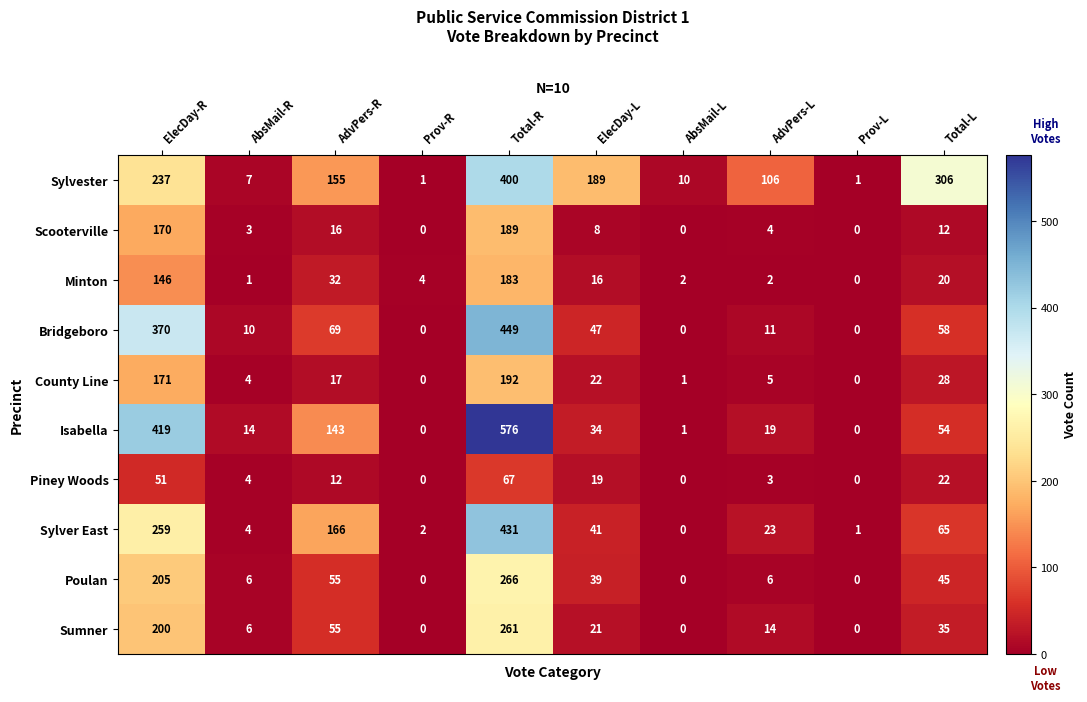

How many positive values does the County Line series have?

8